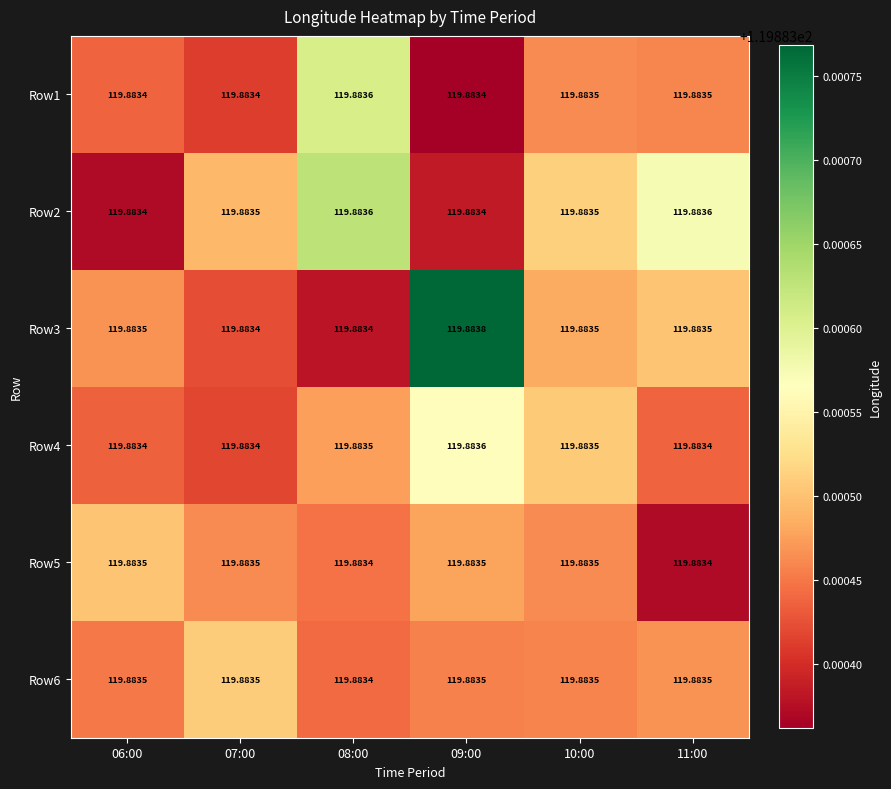

Is the value of Row4 at 10:00 greater than the value of Row1 at 07:00?

Yes